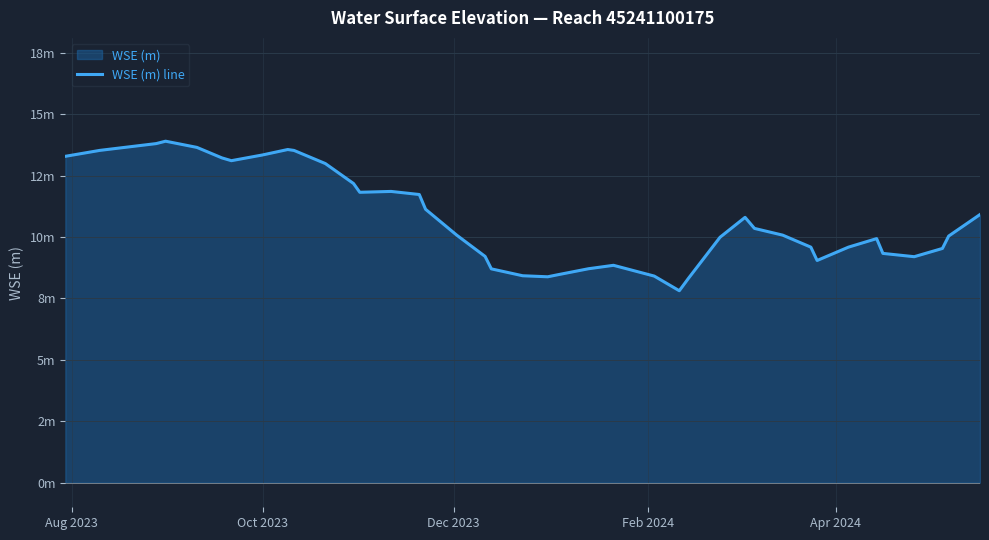

How many points are higher than both their immediate neighbors (excluding endpoints)?

6